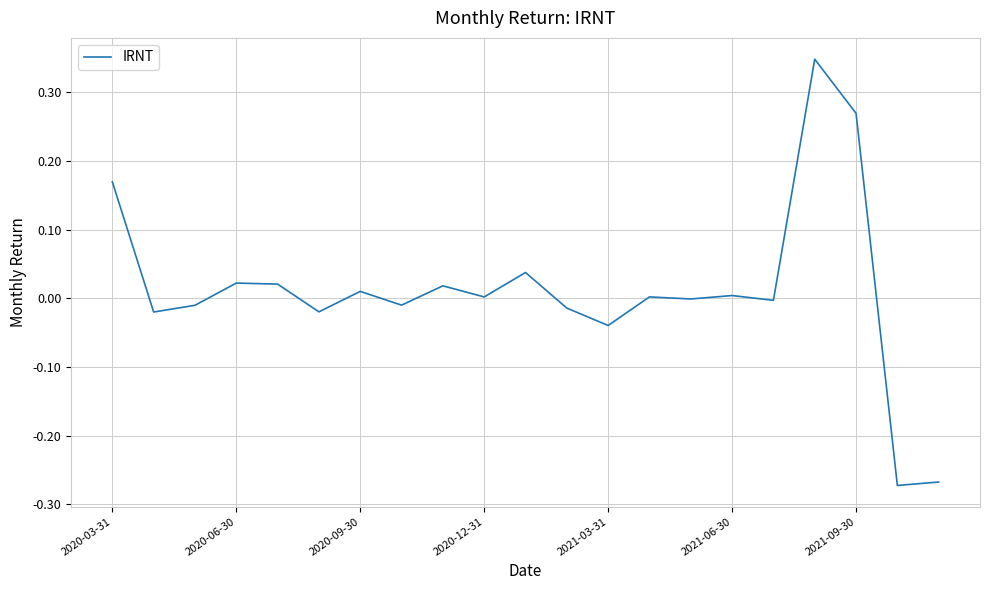

How many lines are shown in the chart?

1